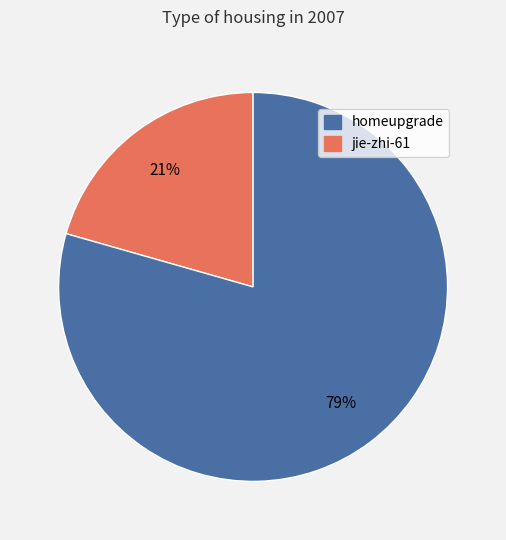

To the nearest percent, what is the average slice percentage?

50%